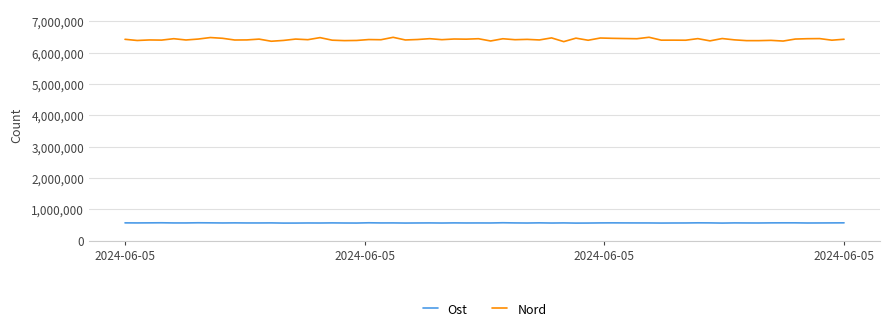

Which series has the widest spread of values?

Nord